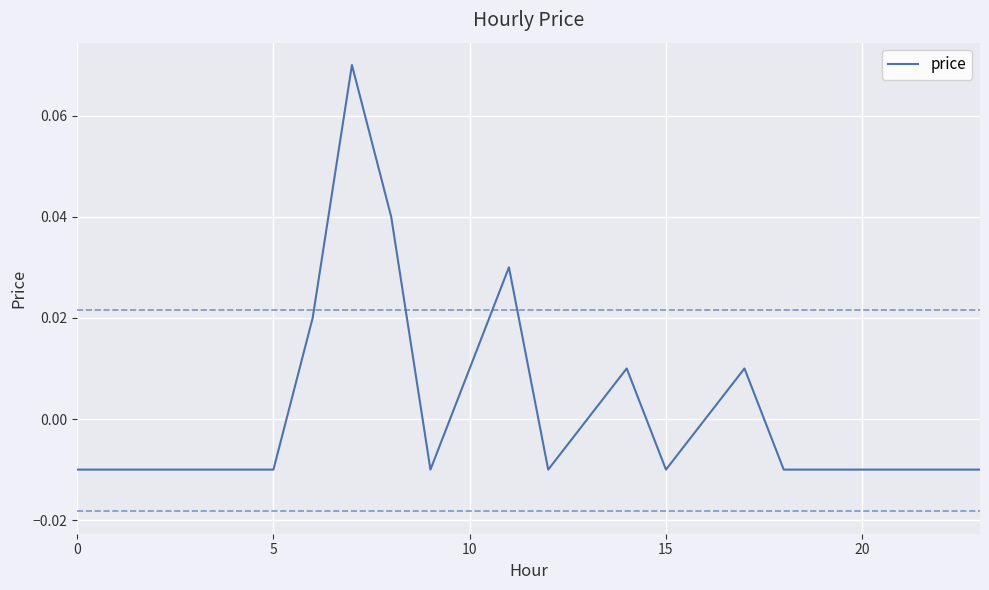

Which category has the highest value across all series?

7